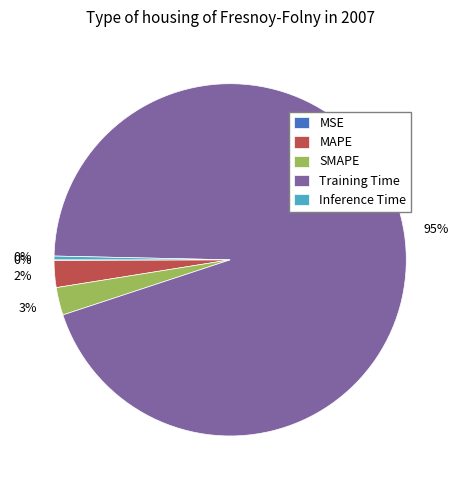

Which category accounts for the majority?

Training Time